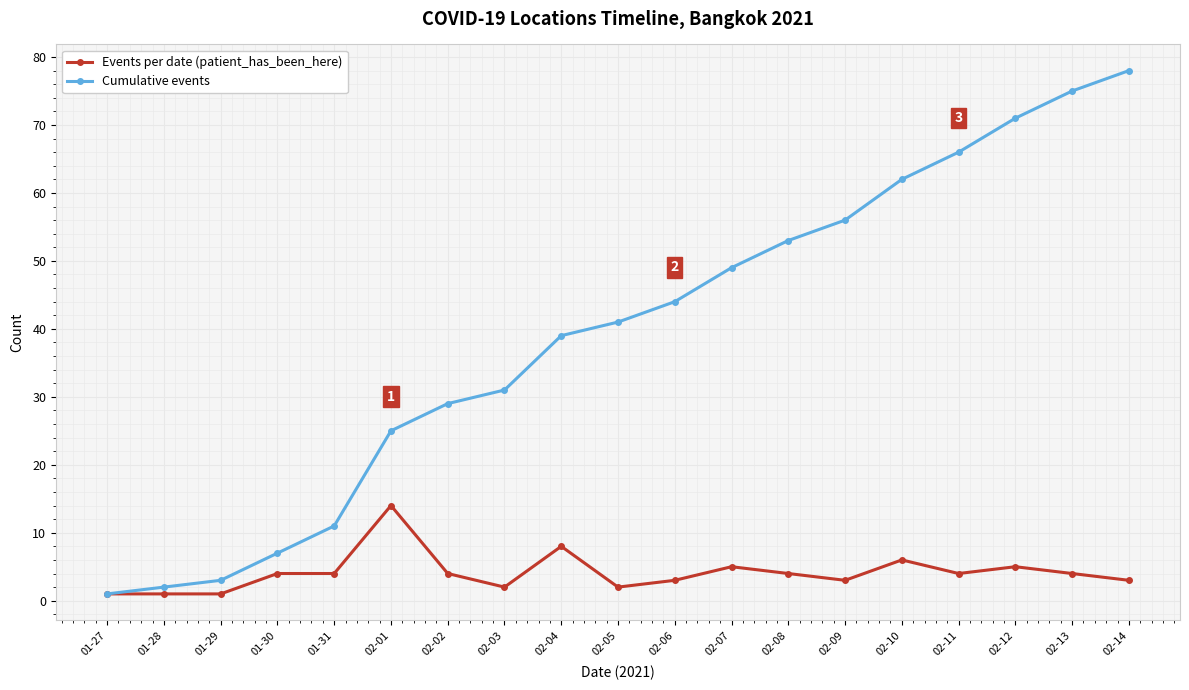

The value of Events per date (patient_has_been_here) at 02-13 is 4. True or false?

True